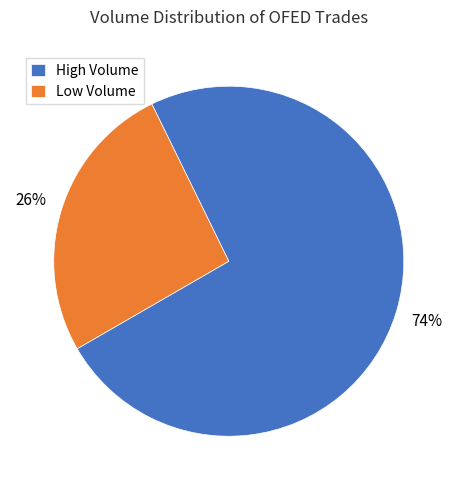

Combined, do Low Volume and High Volume account for over 50%?

Yes